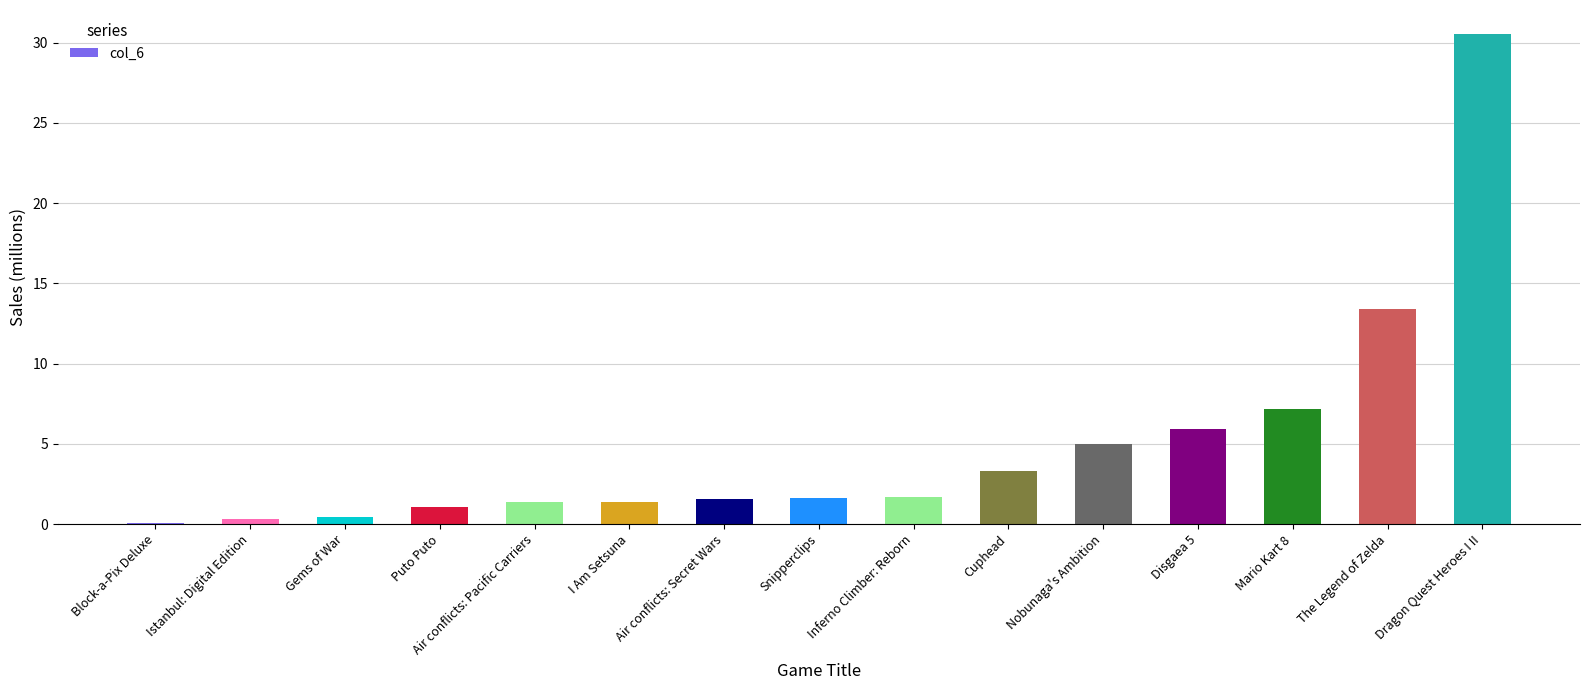

True or false: the data shows 0.4 at Snipperclips.

False